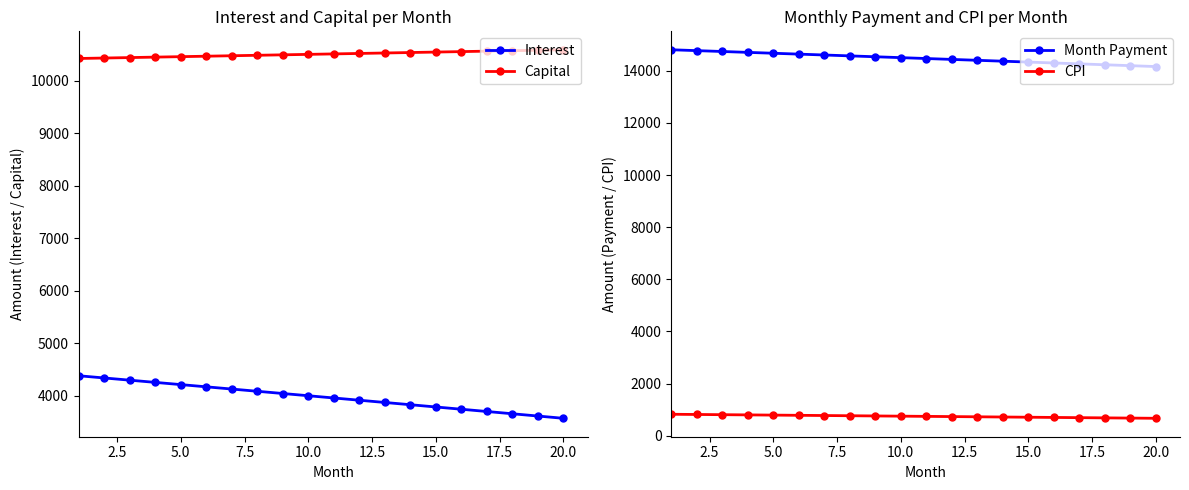

True or false: Interest and Capital intersect in this chart.

False